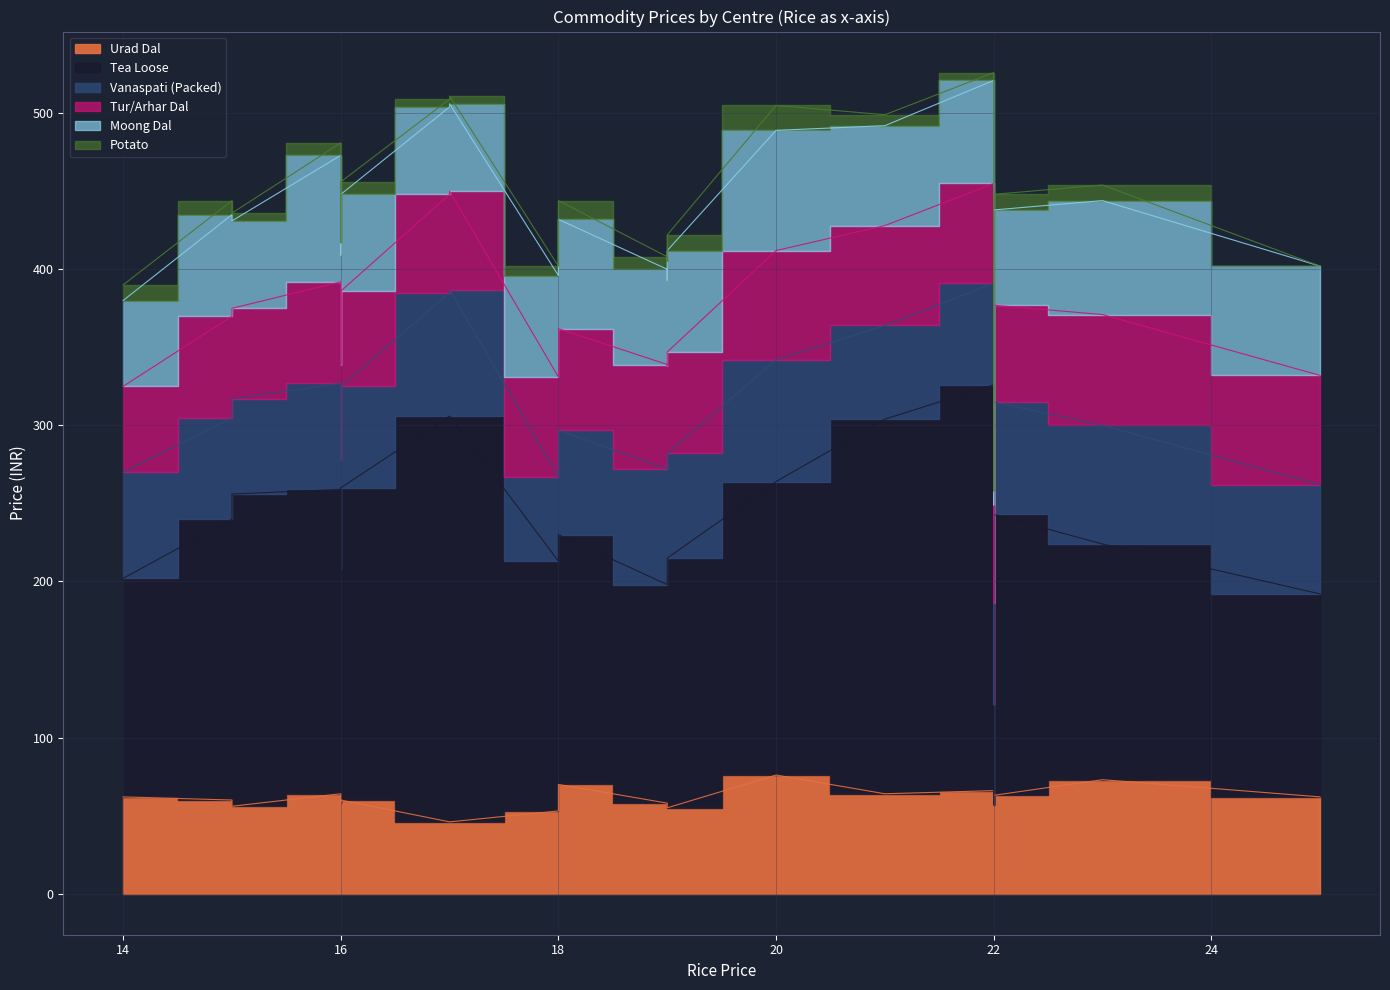

Is the value of Moong Dal at CHANDIGARH greater than the value of Vanaspati (Packed) at BATHINDA?

No